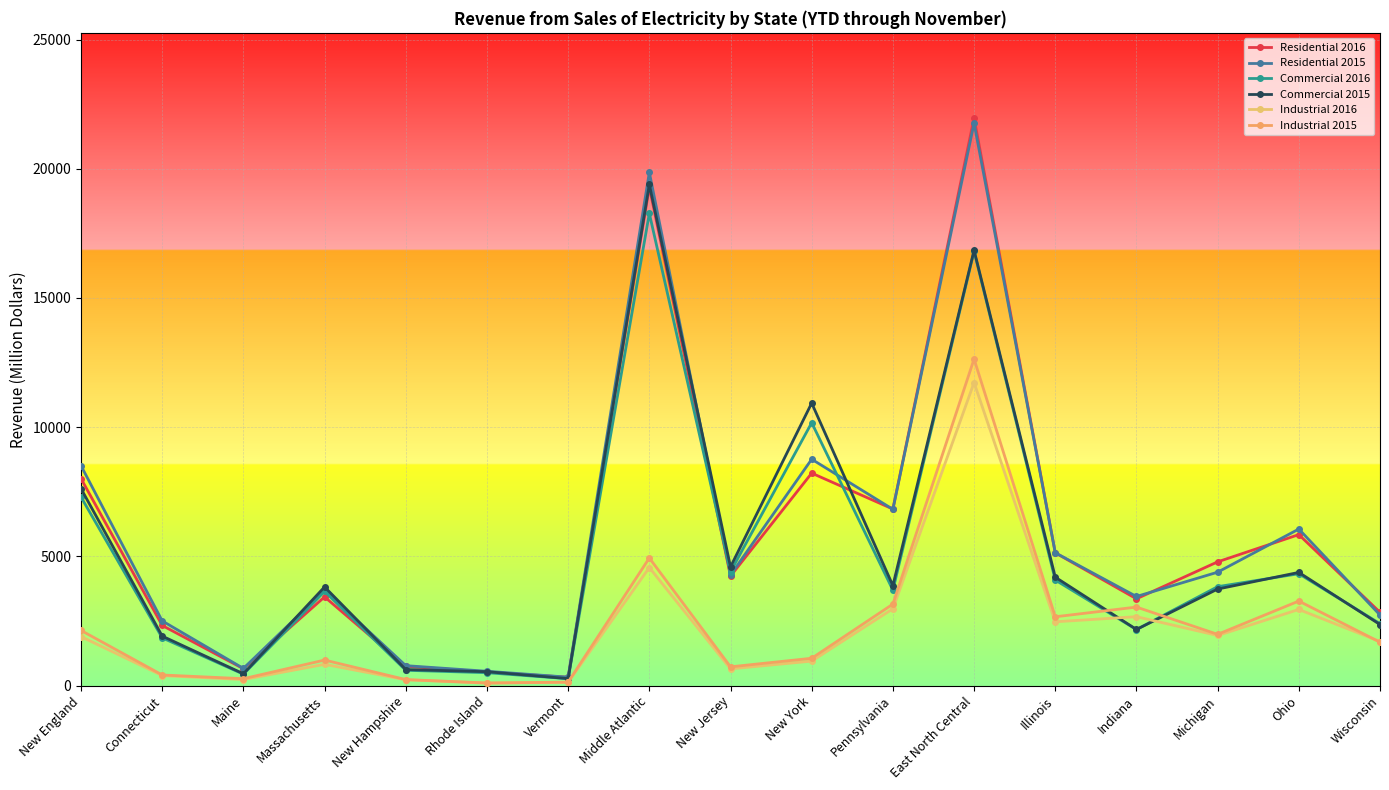

What is the average value of the Industrial 2016 series?

2140